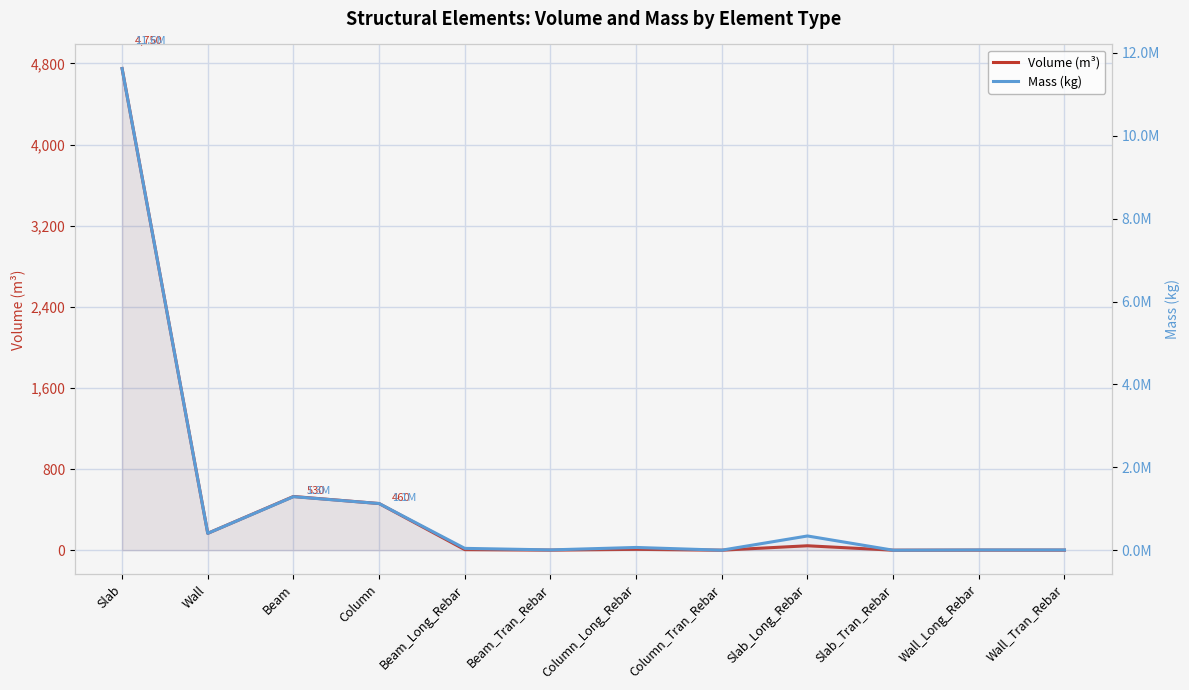

True or false: Volume (m³) and Mass (kg) intersect in this chart.

False